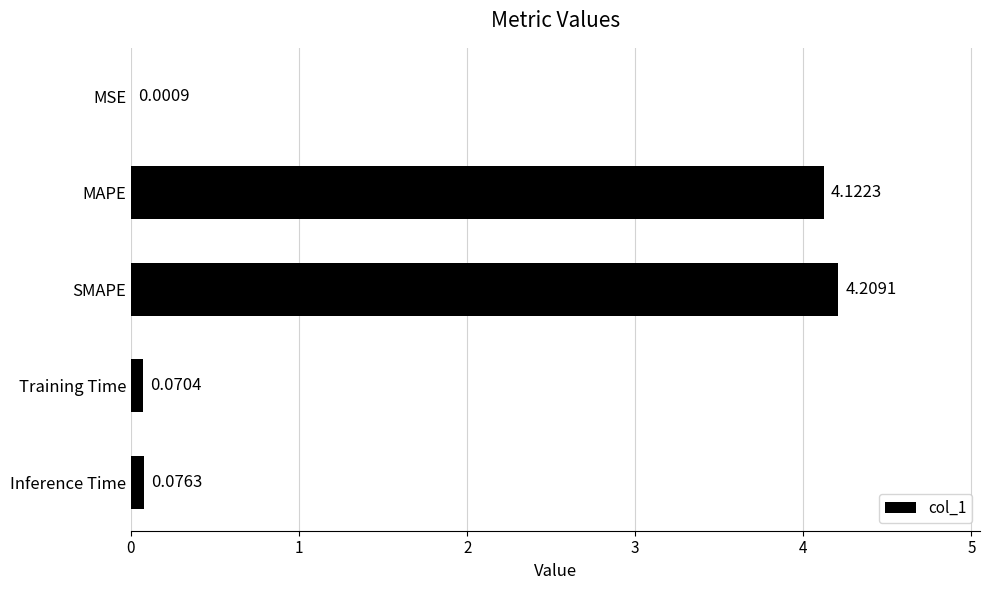

What is the sum of the values at Training Time and SMAPE?

4.3